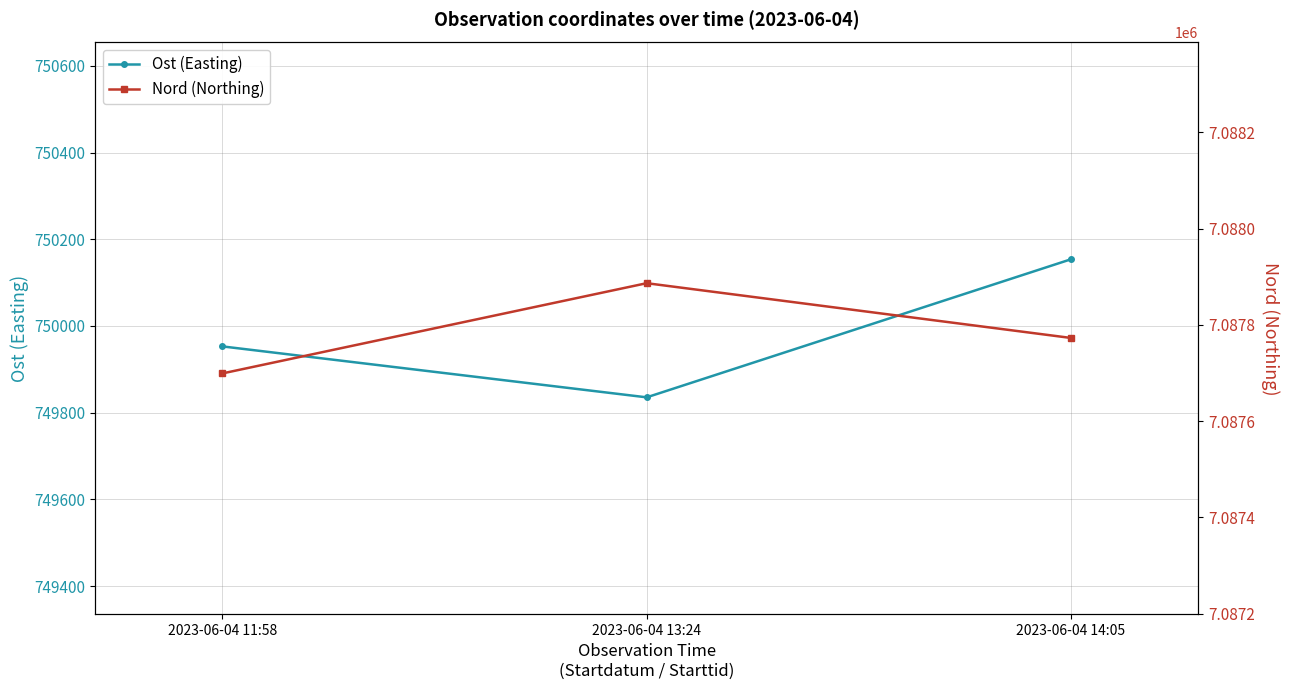

At which category does the chart reach its minimum across all series?

2023-06-04 13:24